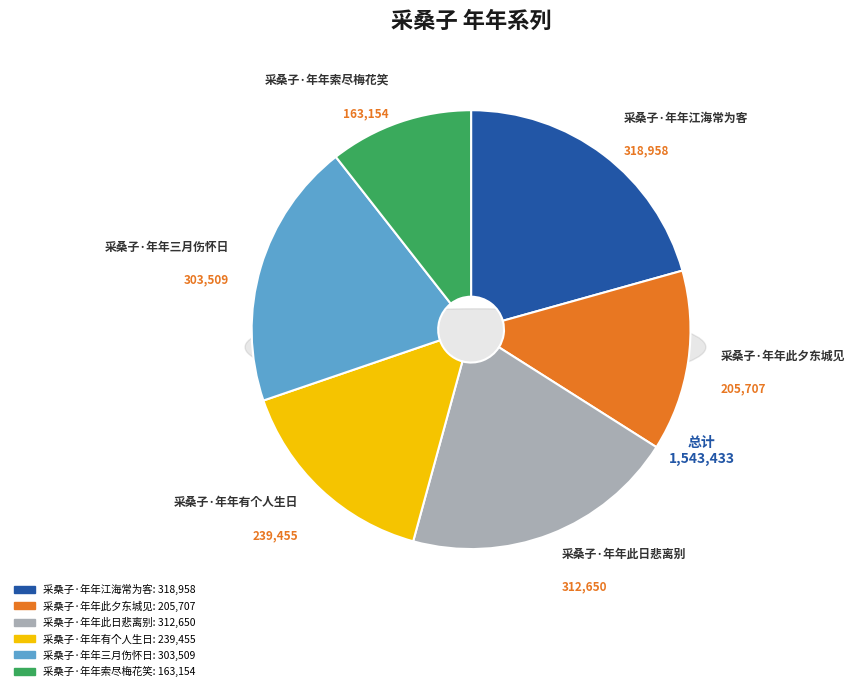

What is the total percentage of 采桑子·年年索尽梅花笑 and 采桑子·年年此日悲离别?

30.8%